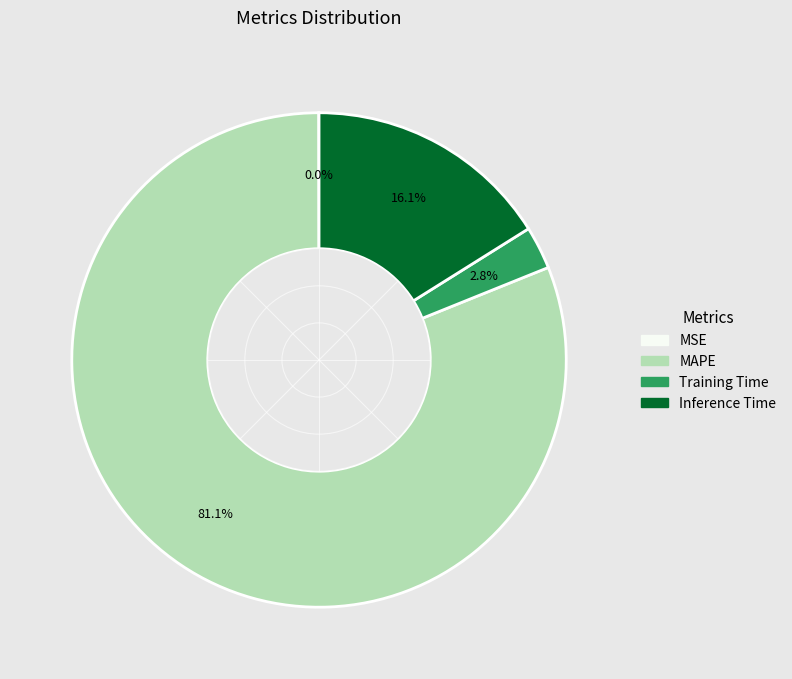

Is there a majority slice in this chart?

Yes